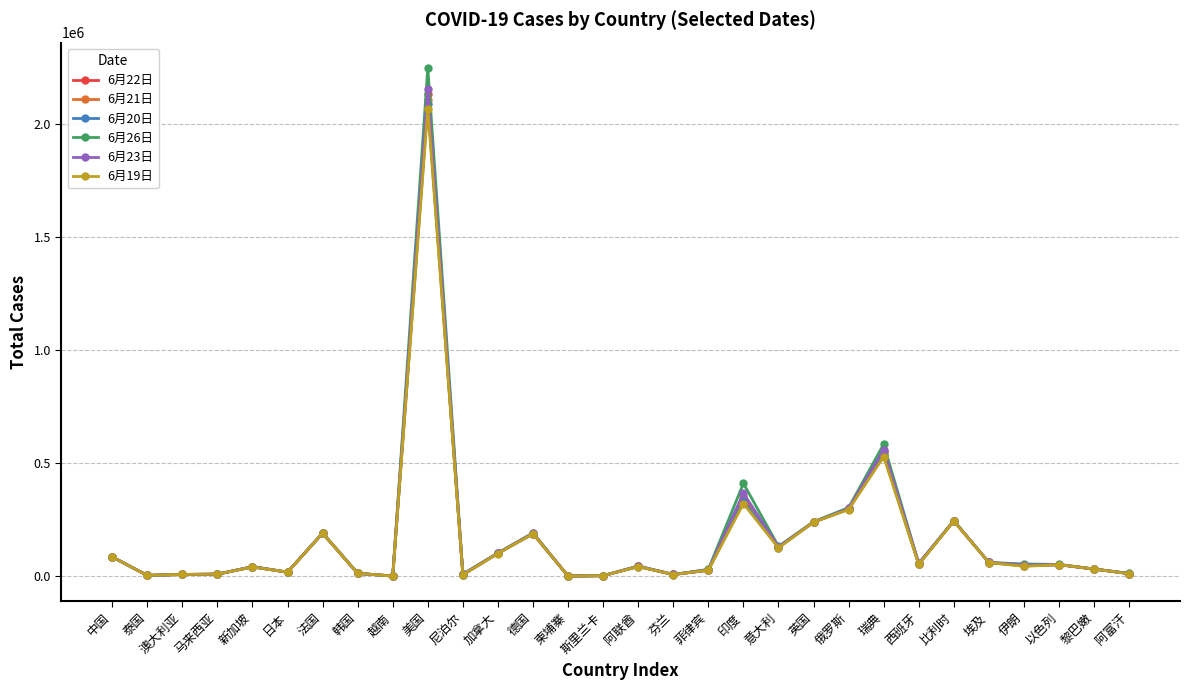

How many data points does each series have?

30